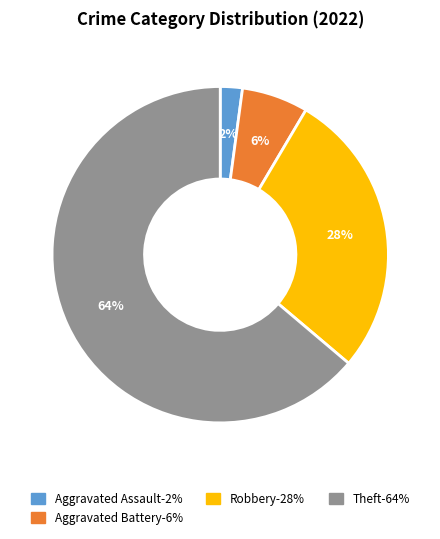

How many slices are in this pie chart?

4